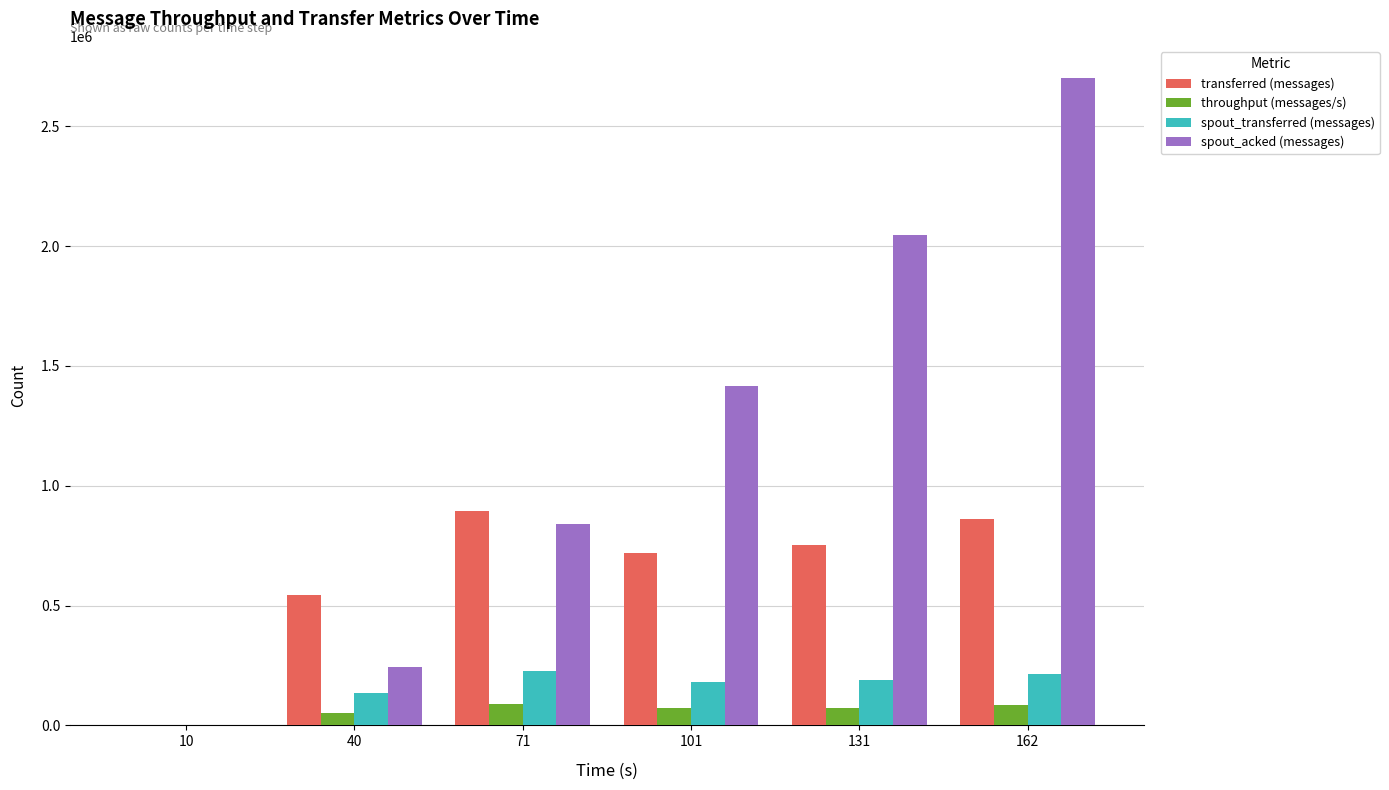

What is the greatest value displayed?

2700740